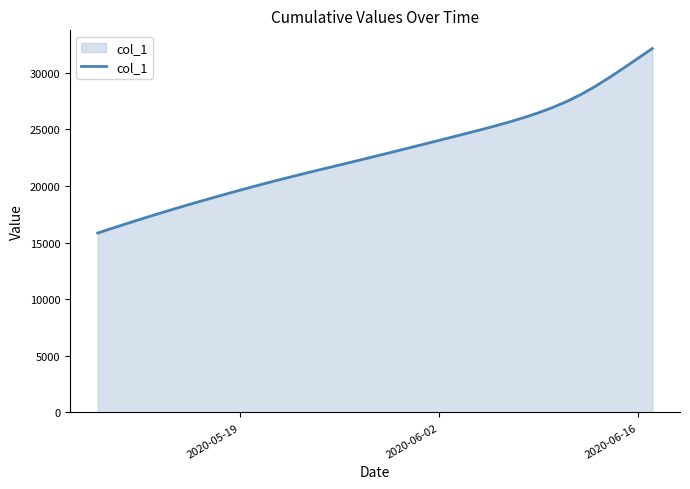

What is the smallest value displayed?

15842.6